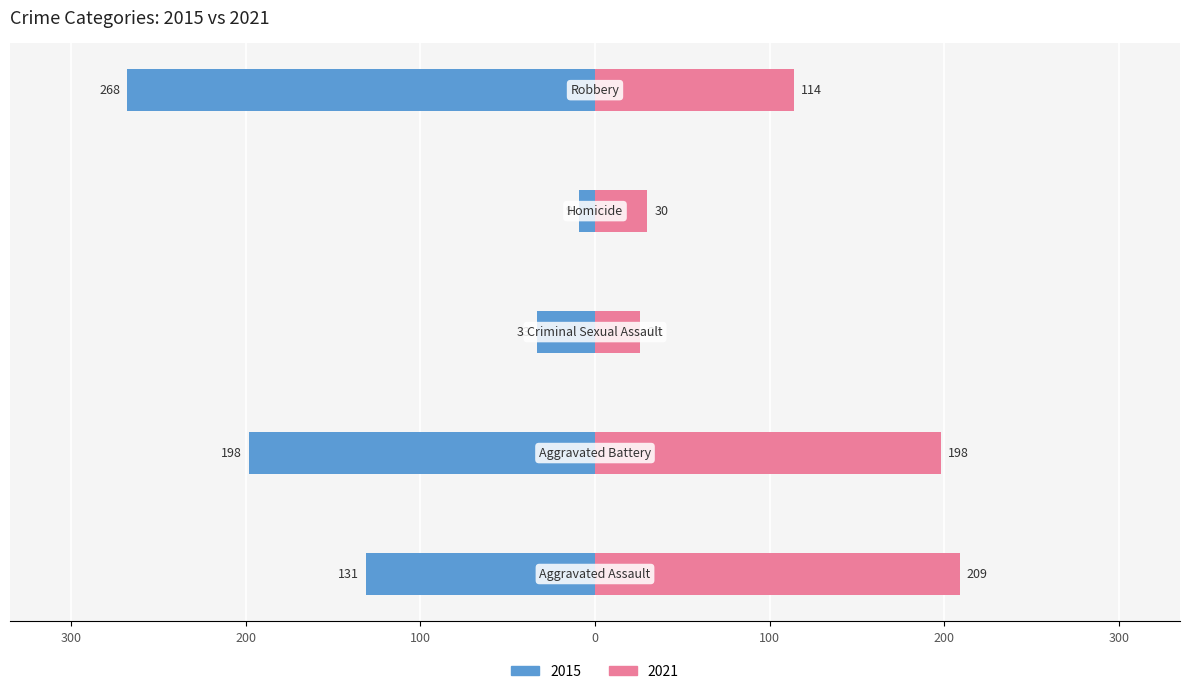

Reading left to right, extract all data points from this chart.

2015: -131	-198	-33	-9	-268
2021: 209	198	26	30	114